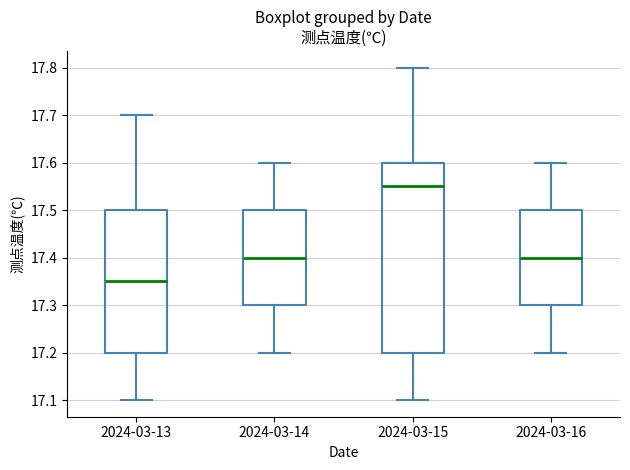

Reading left to right, transcribe this box plot: for each box, give where its median line is, the range the box spans, and where its two whiskers end, as read against the y-axis. The values are not printed on the chart, so give them approximately, as read against the axis.

2024-03-13: median 17.35, box 17.20 to 17.50, whiskers 17.10 to 17.70
2024-03-14: median 17.40, box 17.30 to 17.50, whiskers 17.20 to 17.60
2024-03-15: median 17.55, box 17.20 to 17.60, whiskers 17.10 to 17.80
2024-03-16: median 17.40, box 17.30 to 17.50, whiskers 17.20 to 17.60